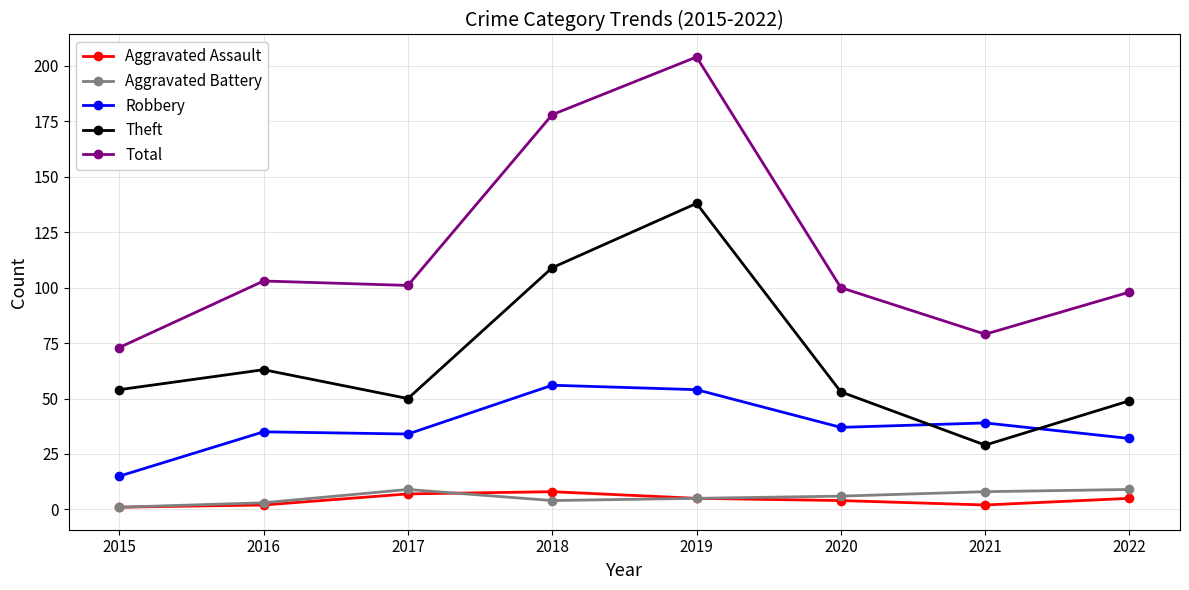

Which series has the largest total across all categories?

Total